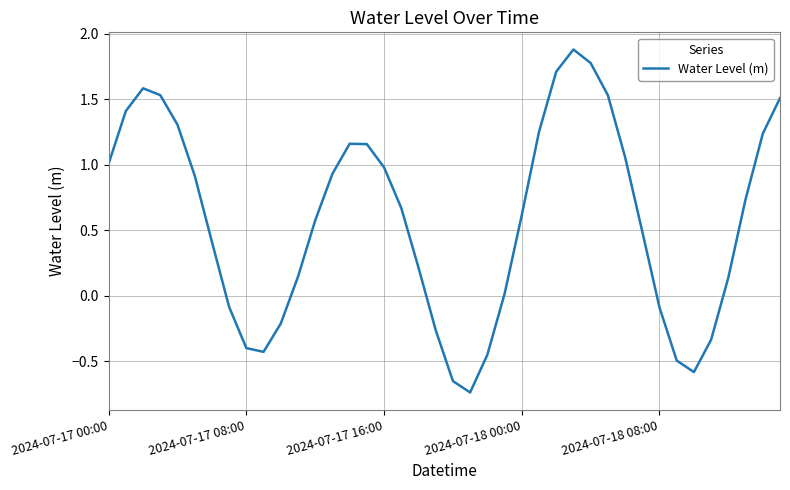

How many interior local valleys (lower than both neighbors) does the data have?

3